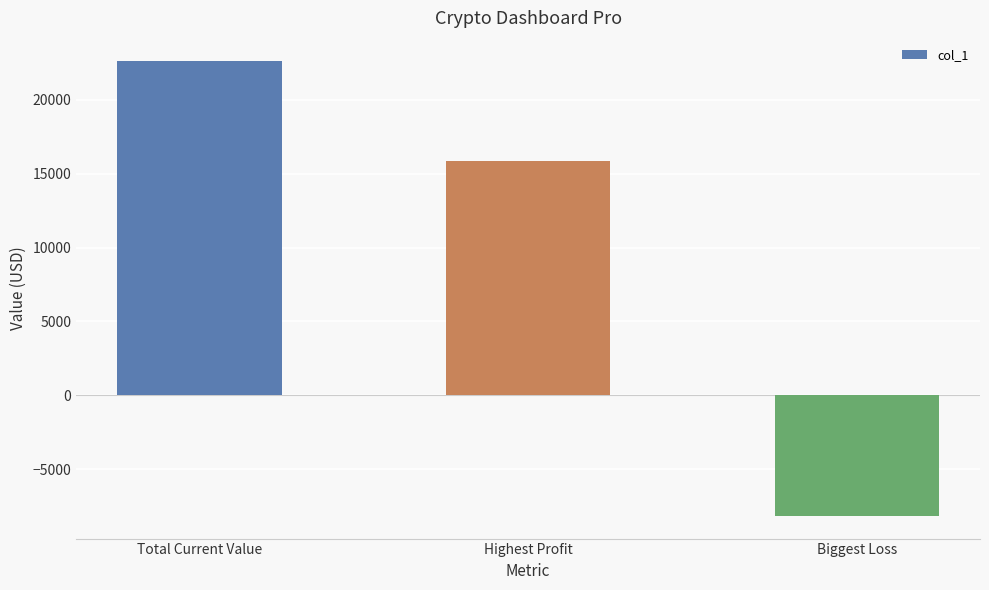

Reading left to right, what are all the values shown in this chart?

22652.2	15857.5	-8165.0